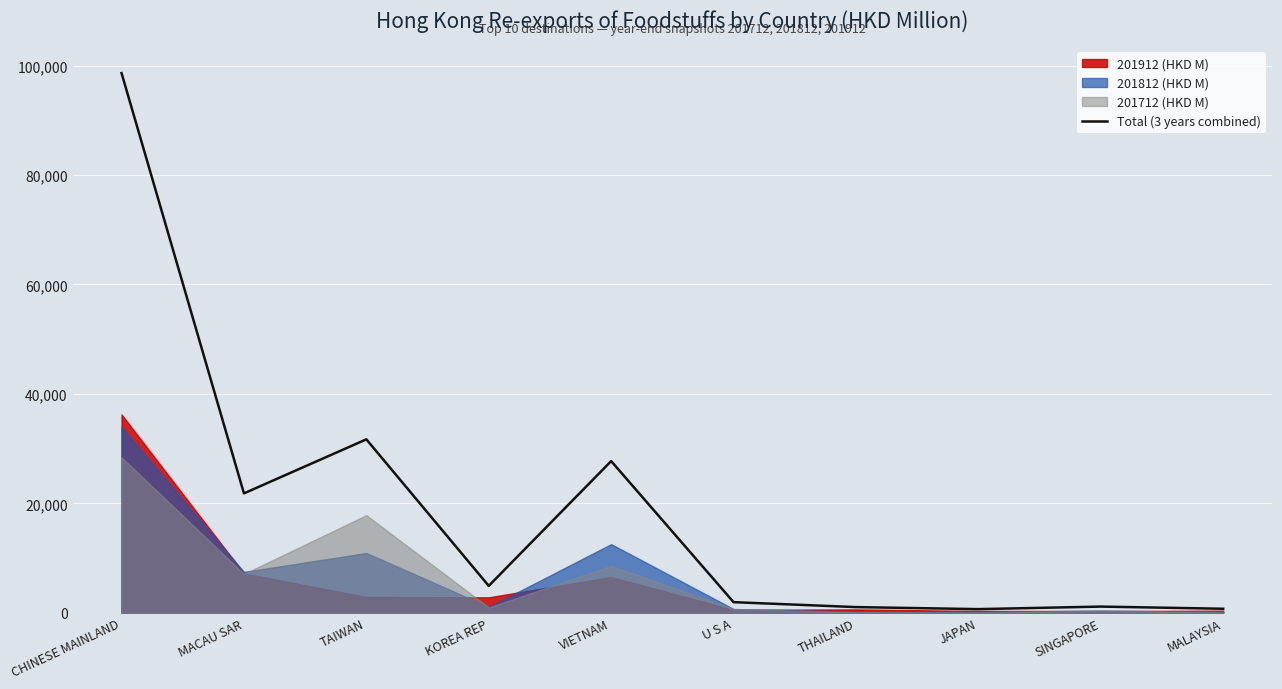

Which has a higher value, VIETNAM or THAILAND?

VIETNAM